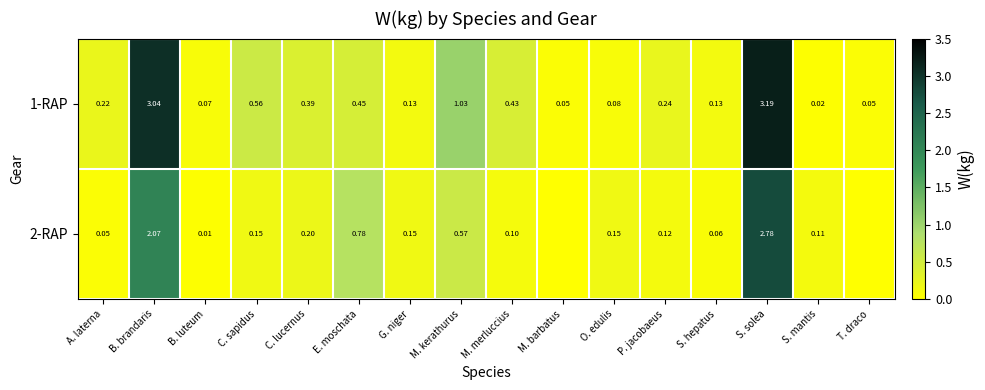

Where is 1-RAP nearest to the value 1?

M. kerathurus